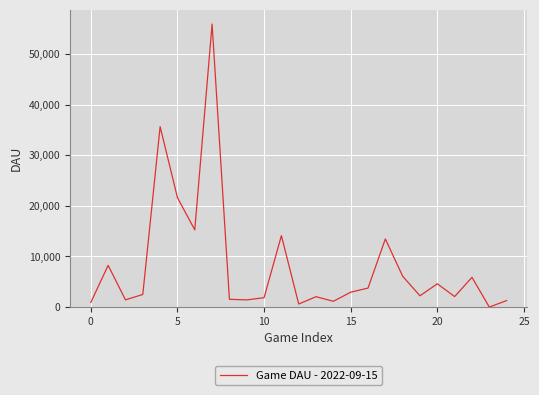

How many lines are shown in the chart?

1